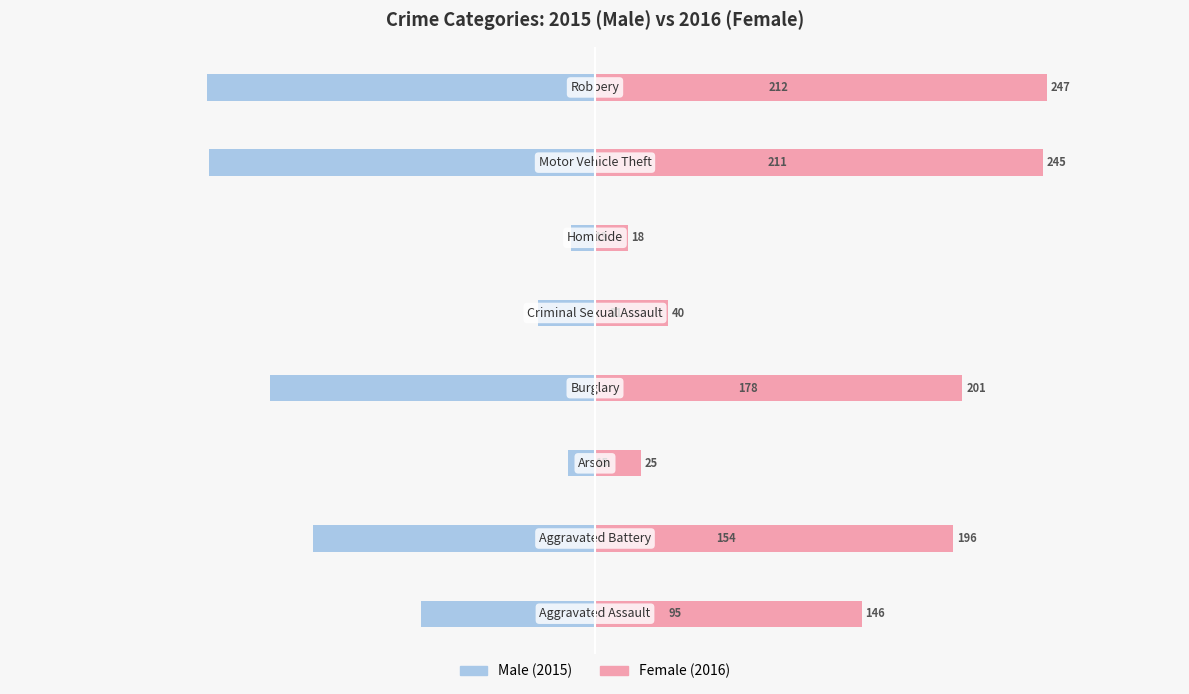

What is the difference between the highest and lowest values at 300?

459